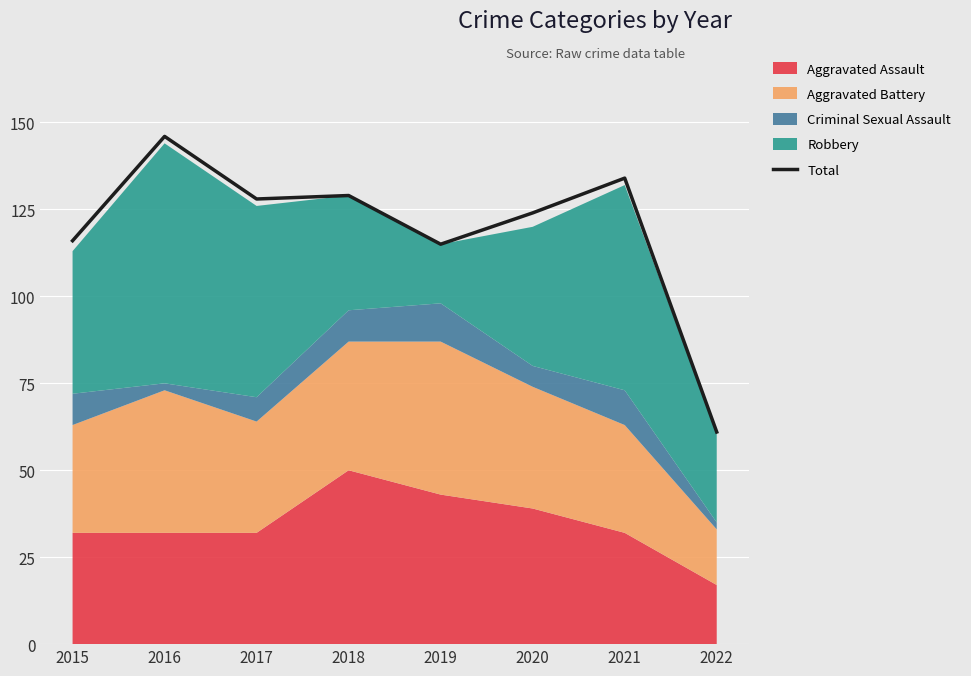

Rank the categories by value from lowest to highest.

2022, 2019, 2015, 2020, 2017, 2018, 2021, 2016